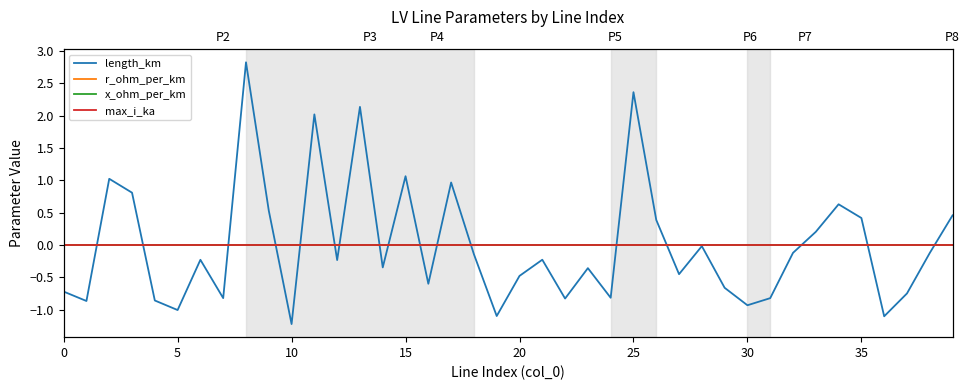

Which series has the widest spread of values?

length_km